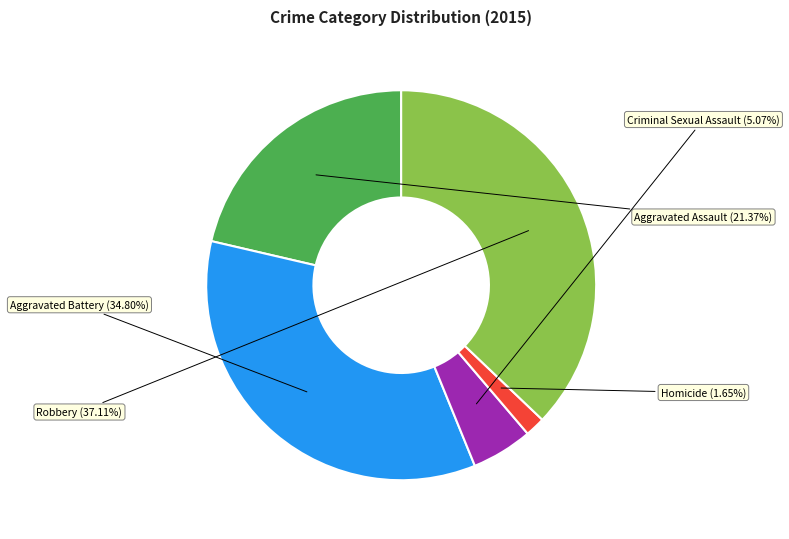

Count the number of slices in the pie.

5